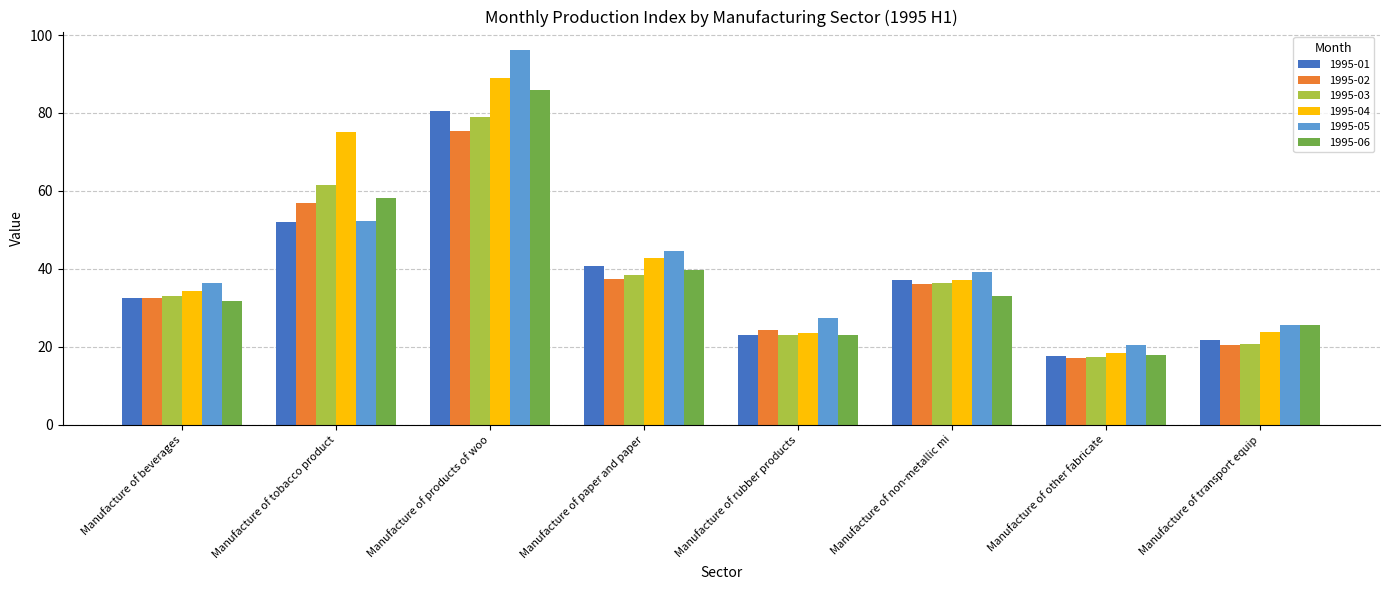

Which series has the largest range (max minus min)?

1995-05